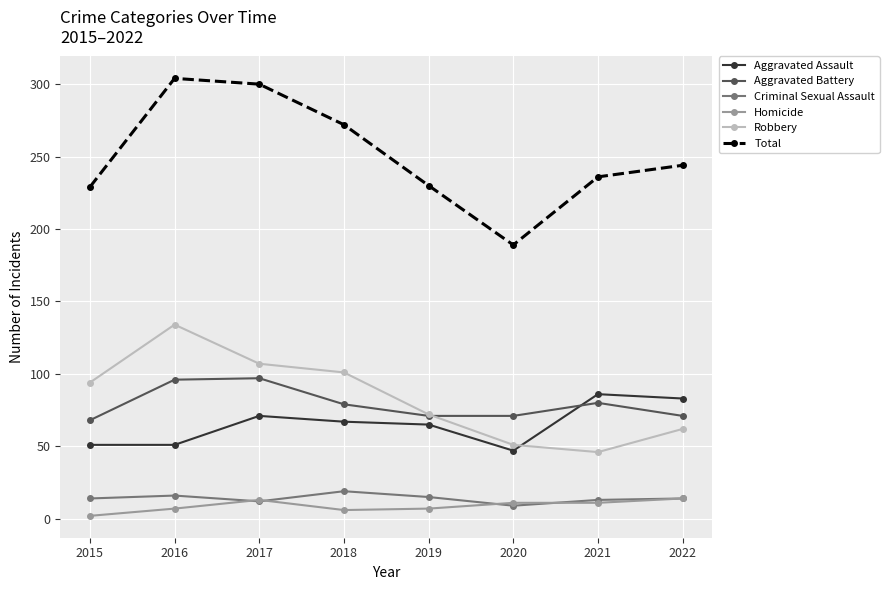

What is the difference between the second highest and minimum values in the Aggravated Assault series?

36